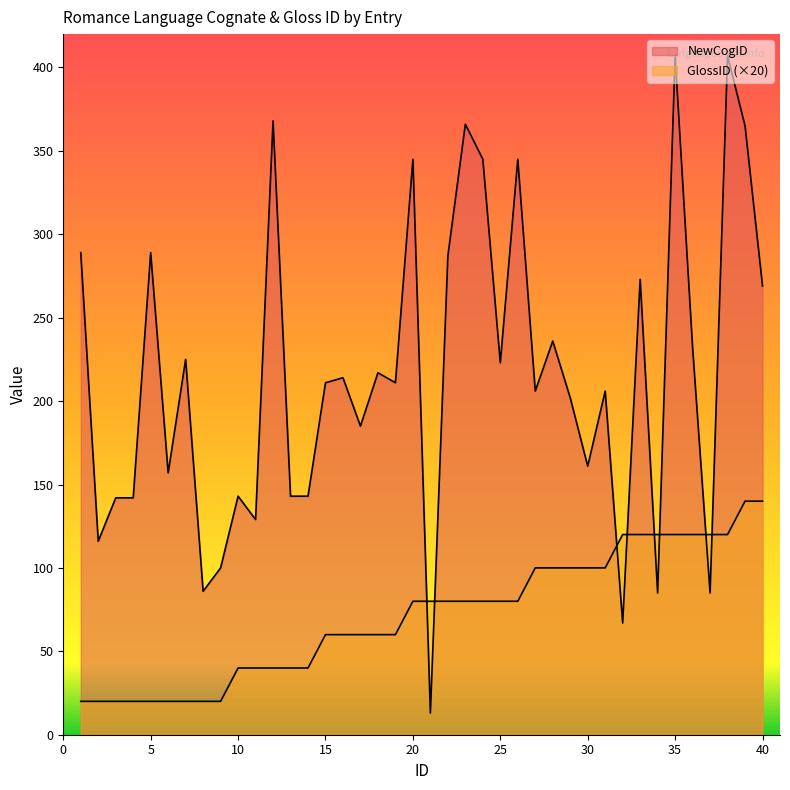

After their last crossing, which series has the higher values: GlossID or NewCogID?

NewCogID